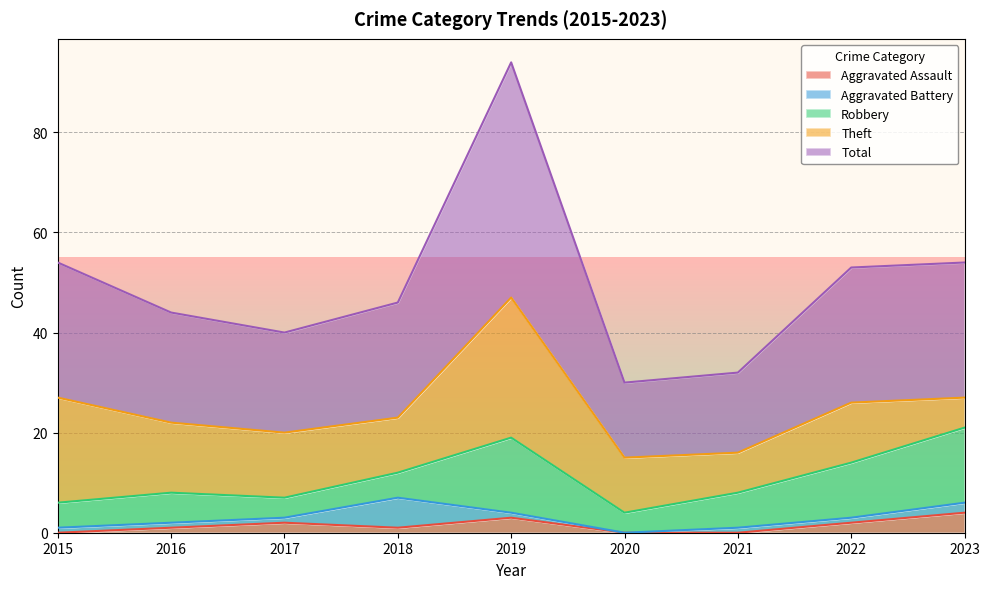

The Aggravated Assault series shows 1 at 2023. True or false?

False